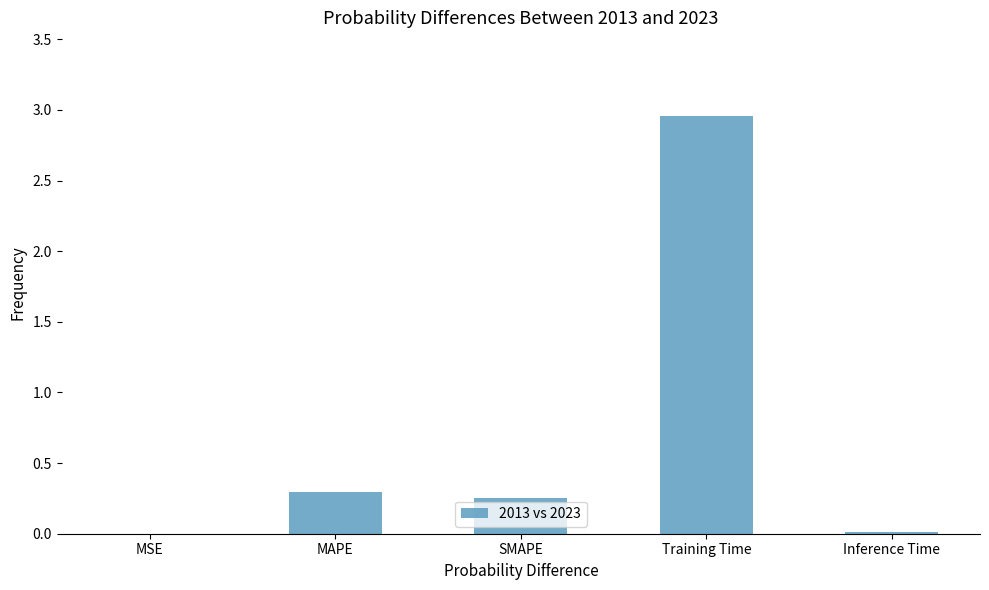

The value at Training Time is 4.8. True or false?

False